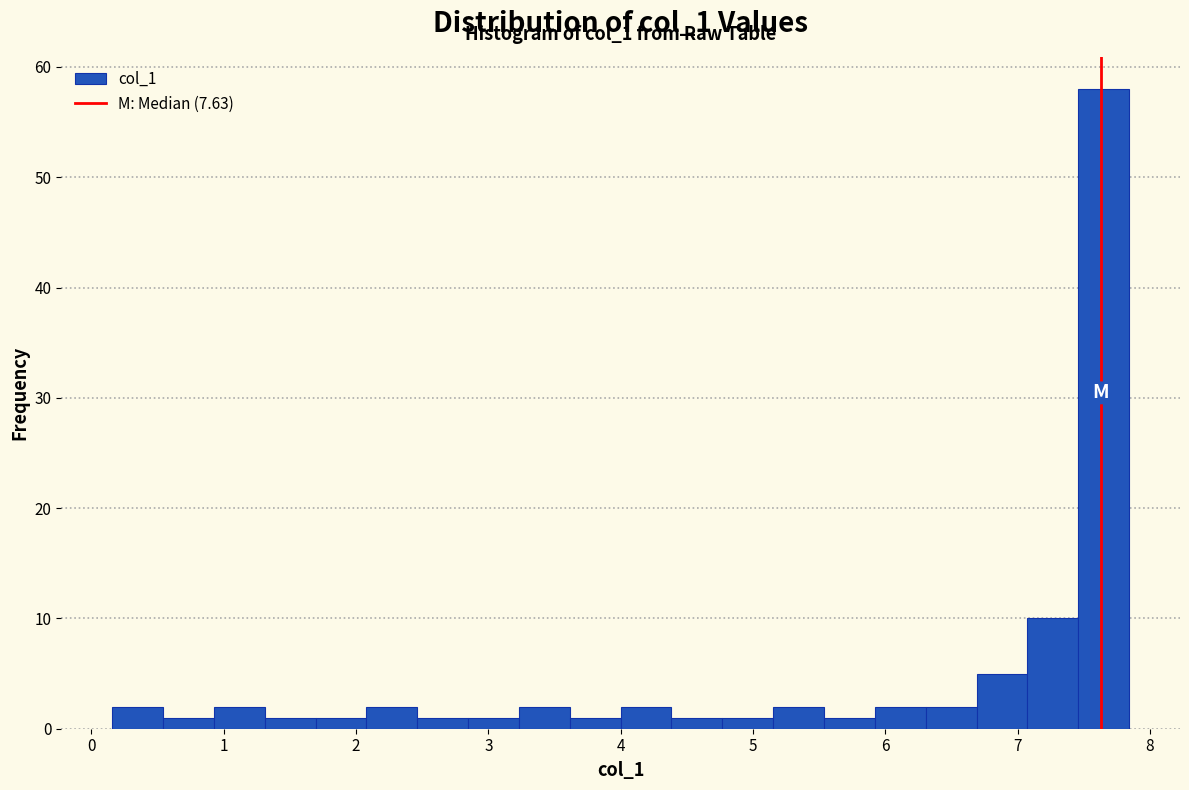

Read against the x-axis, roughly where is the centre of the tallest bar?

7.7